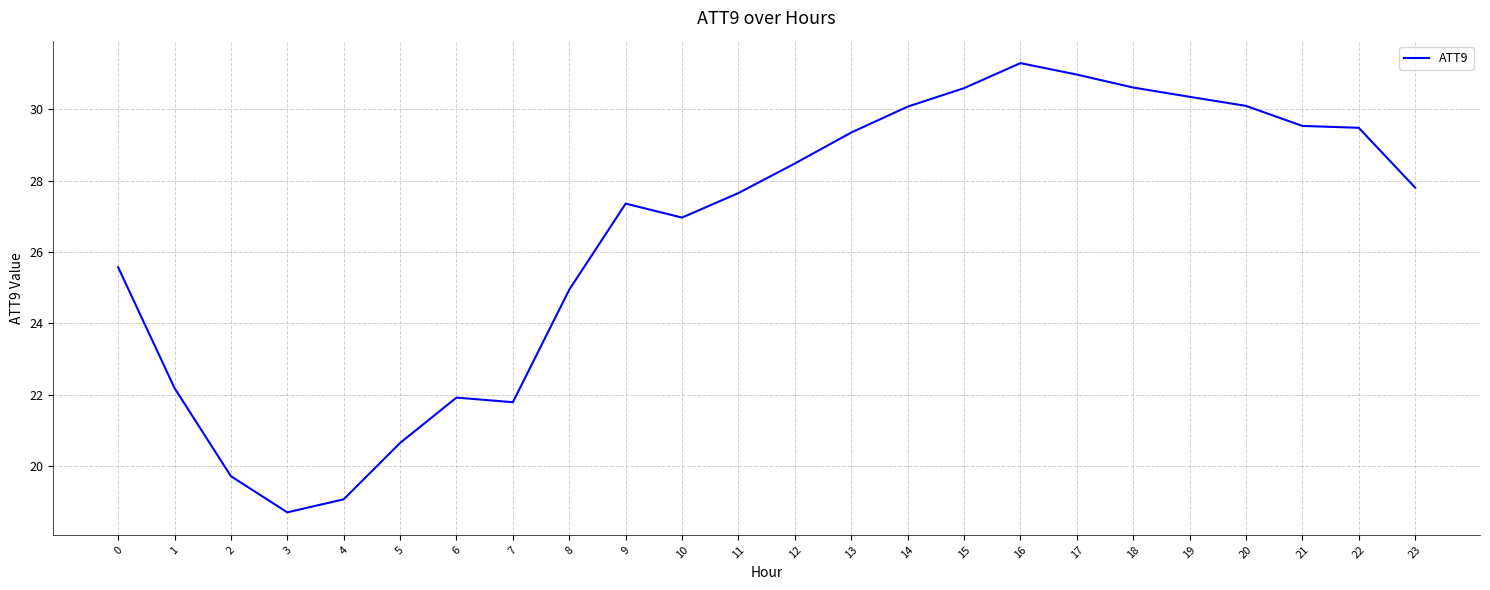

What is the difference between the maximum and minimum values?

12.6